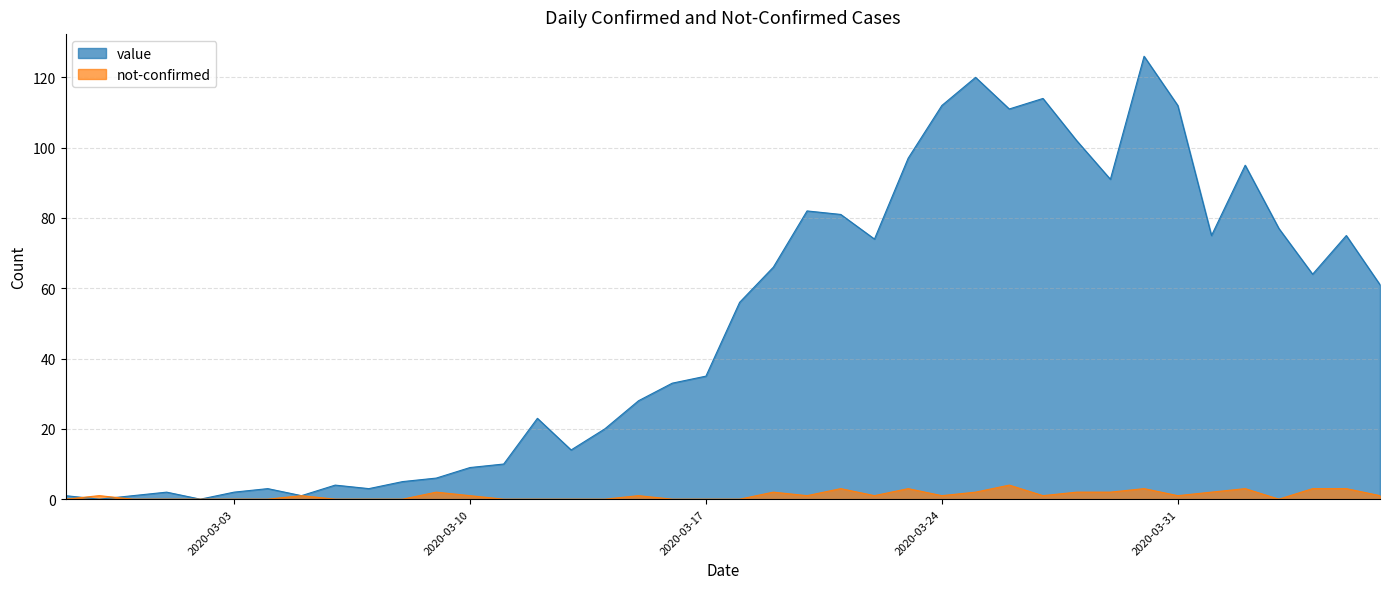

List the series in order of their peak value, highest first.

value, not-confirmed